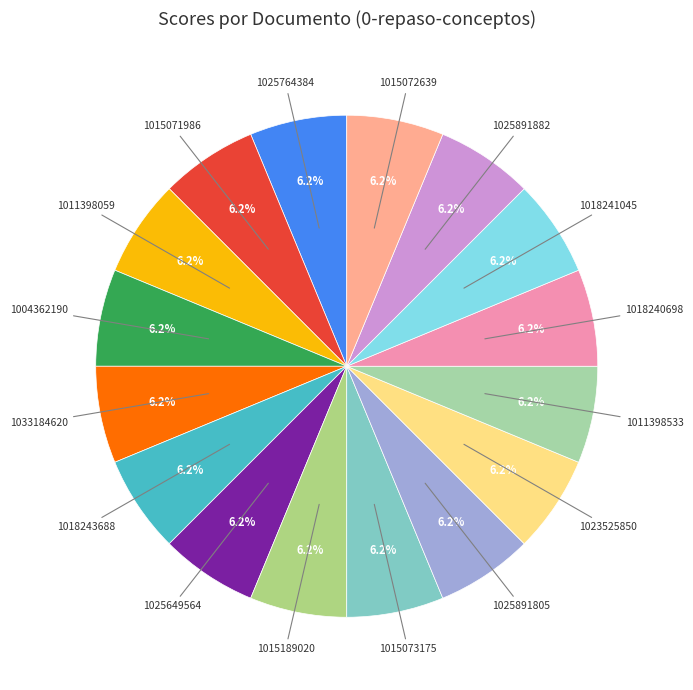

How many segments does this pie chart have?

16